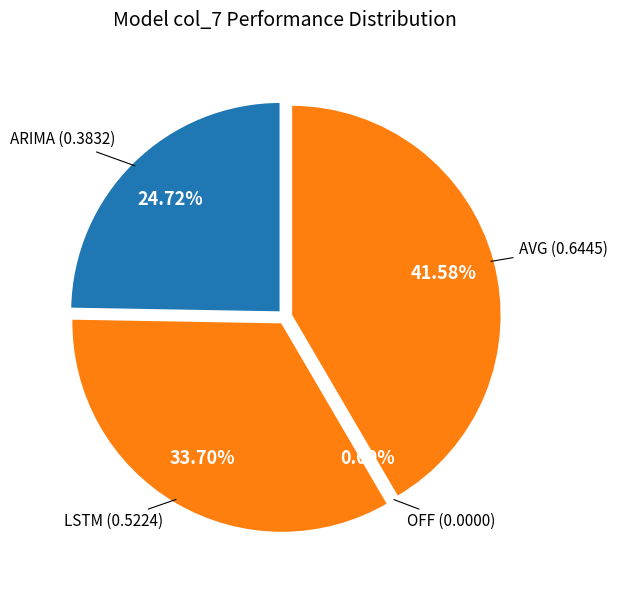

What is the smallest slice in the pie chart?

OFF